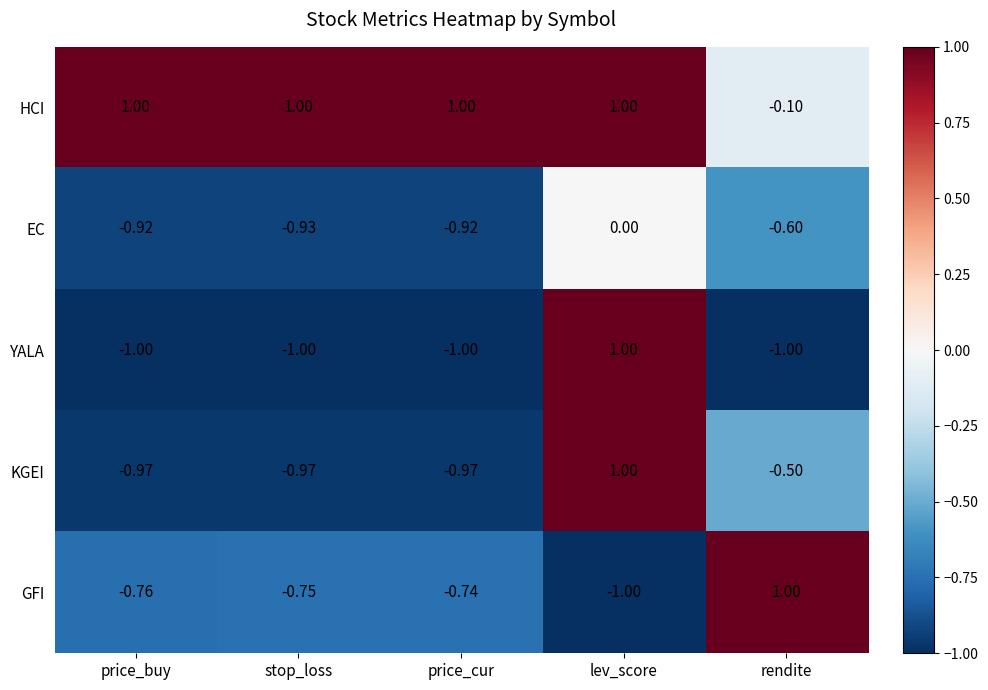

At which category is the sum across all series the highest?

lev_score